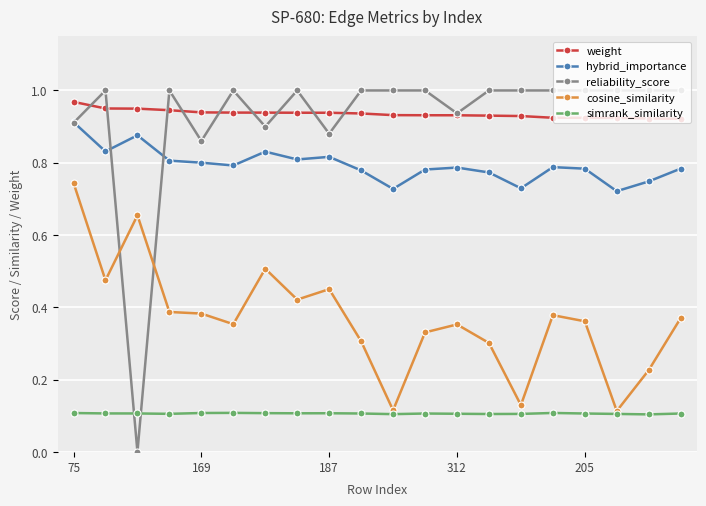

True or false: hybrid_importance has more than 2 interior local peaks.

True